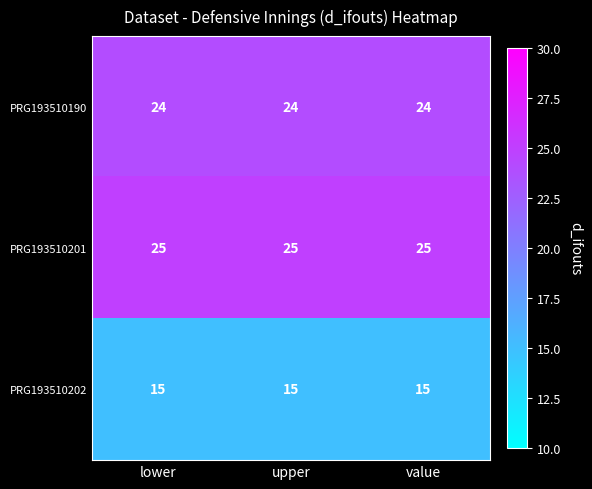

At value, list the series in order from smallest to largest.

PRG193510202, PRG193510190, PRG193510201